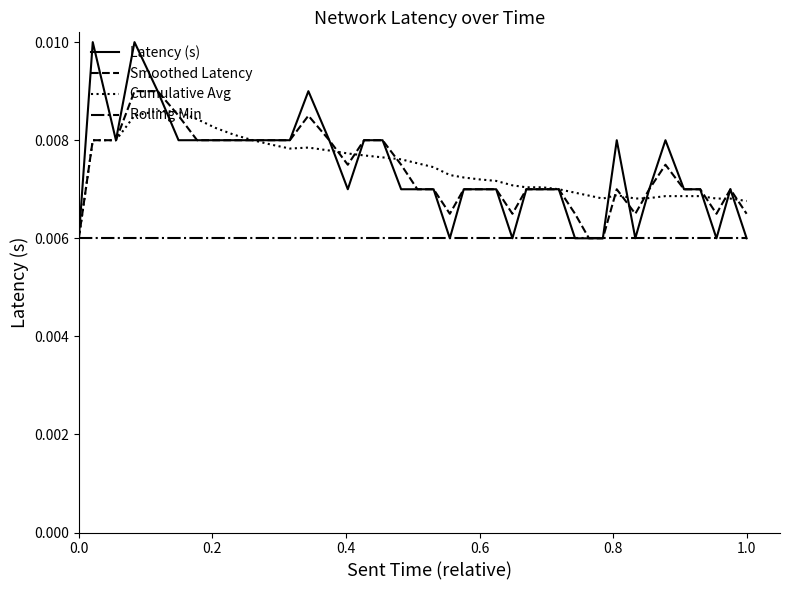

Which series has the largest range (max minus min)?

Latency (s)